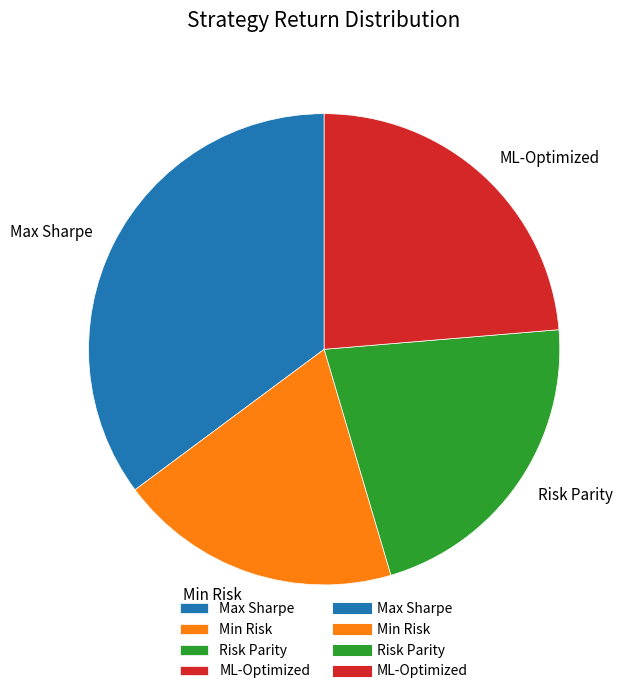

Combined, do Min Risk and Max Sharpe account for over 50%?

Yes